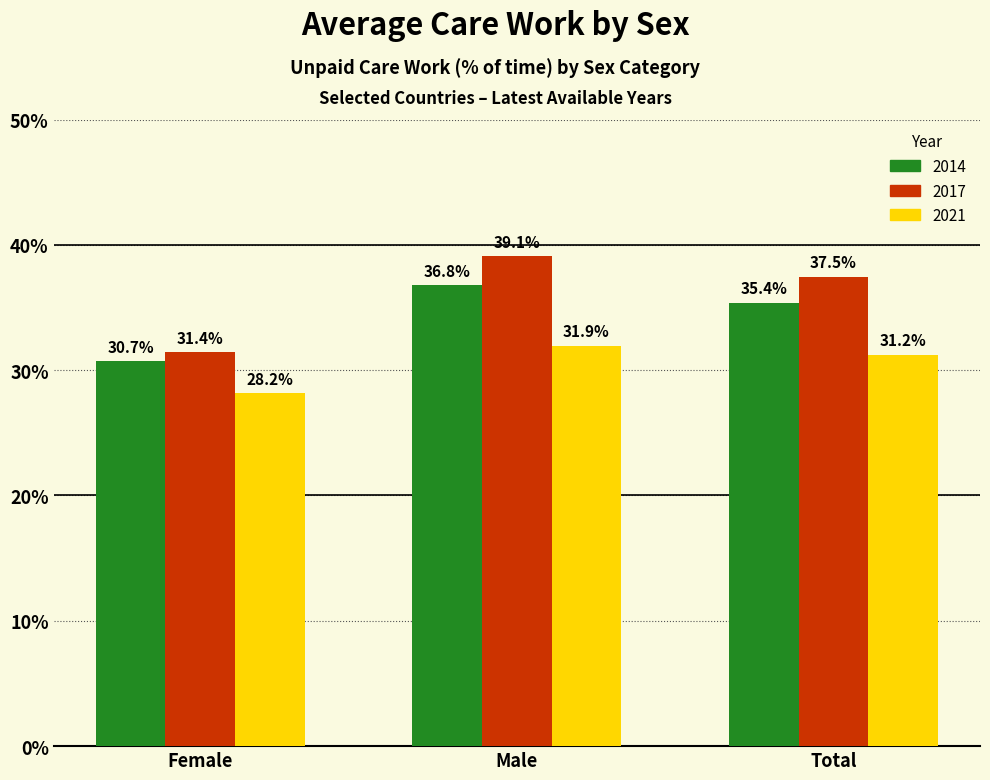

At which category does the chart reach its minimum across all series?

Female